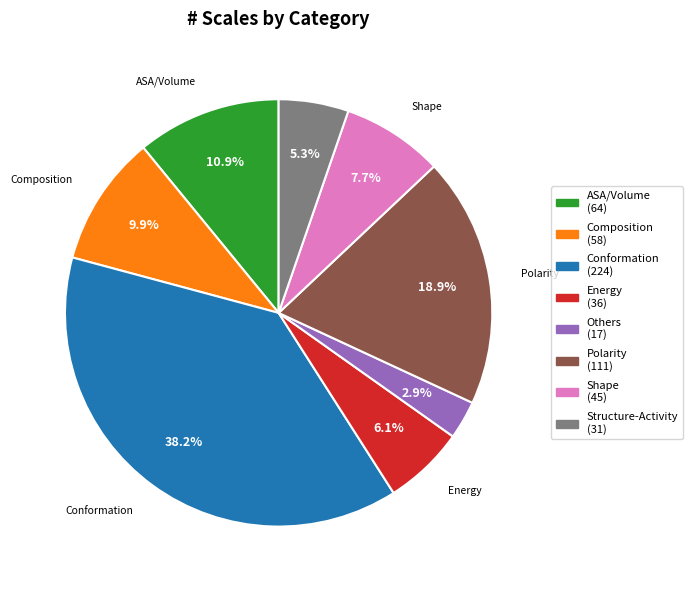

What is the total percentage of Polarity and Structure-Activity?

24.2%